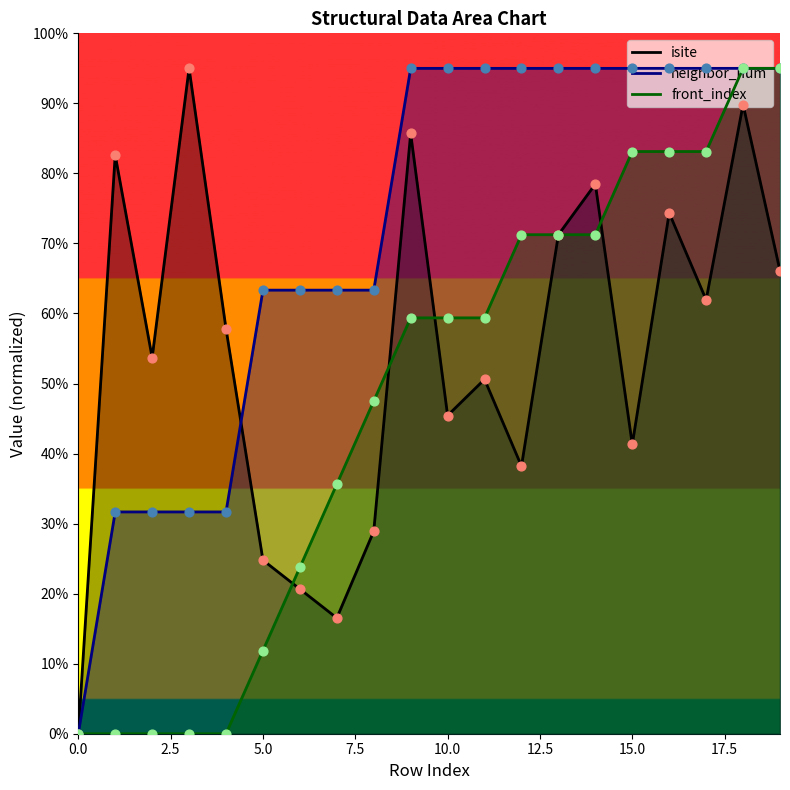

Which series contains the lowest Y value?

isite